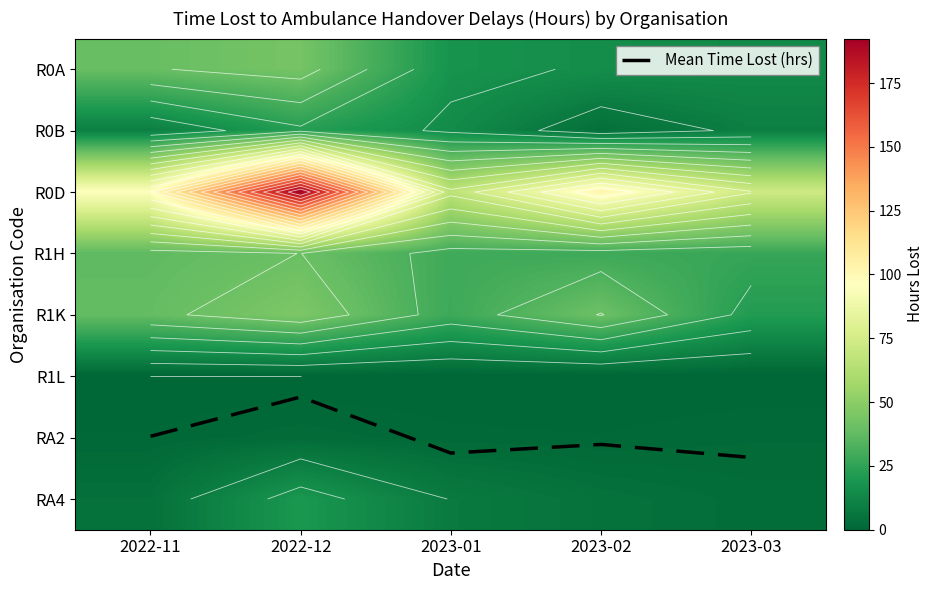

How many distinct data groups are displayed?

9